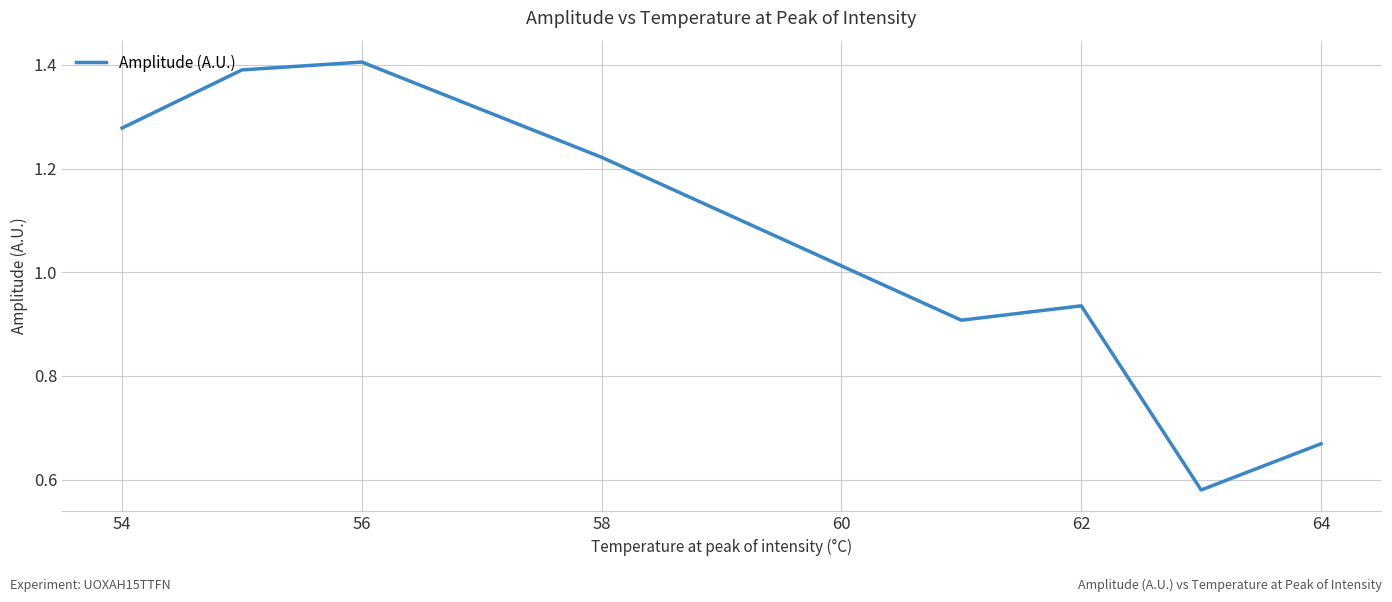

What is the average value?

1.0